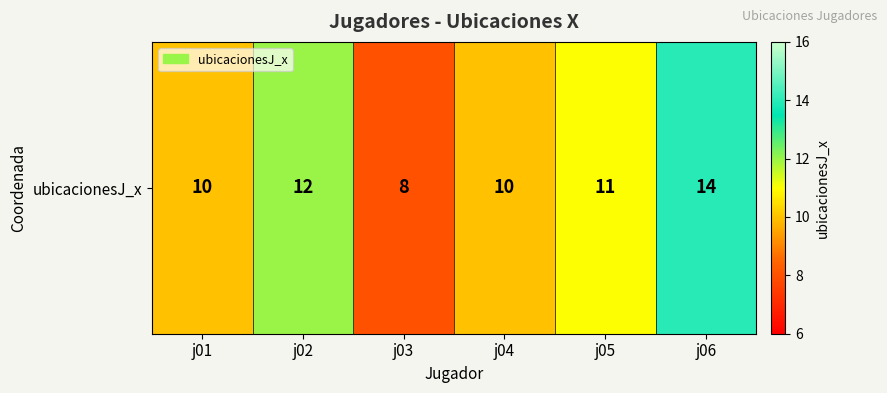

Where does the data first go above 11?

j02